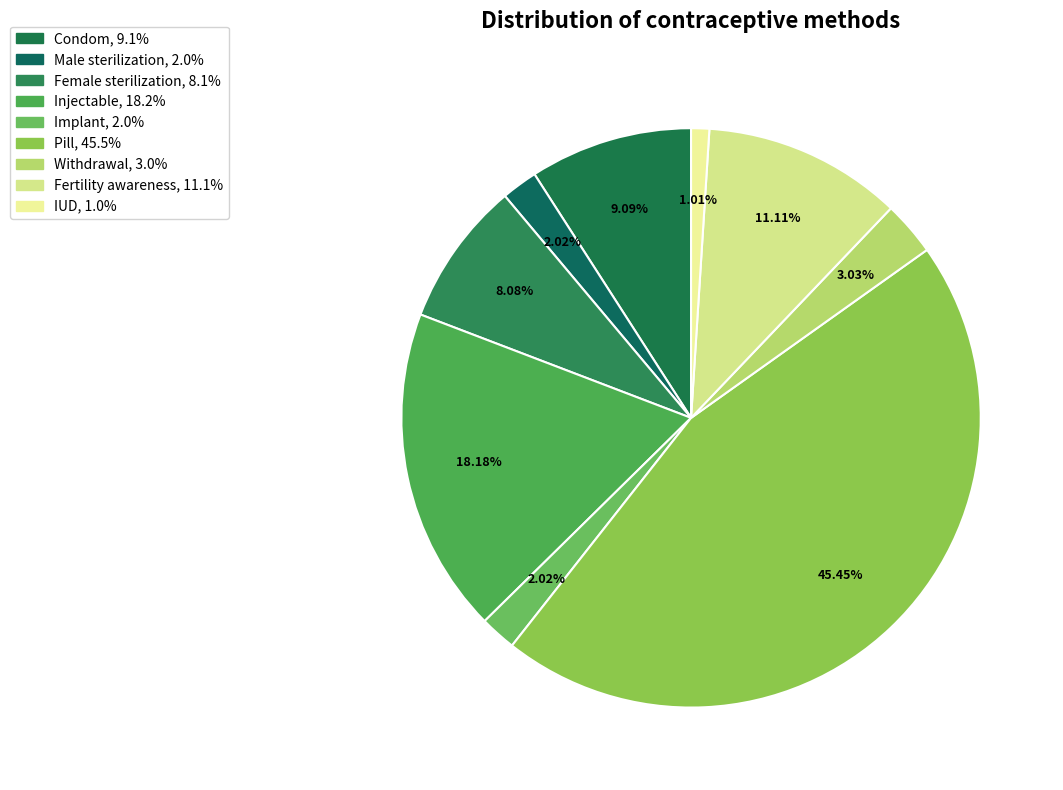

What percentage is the Withdrawal slice, to the nearest percent?

3%